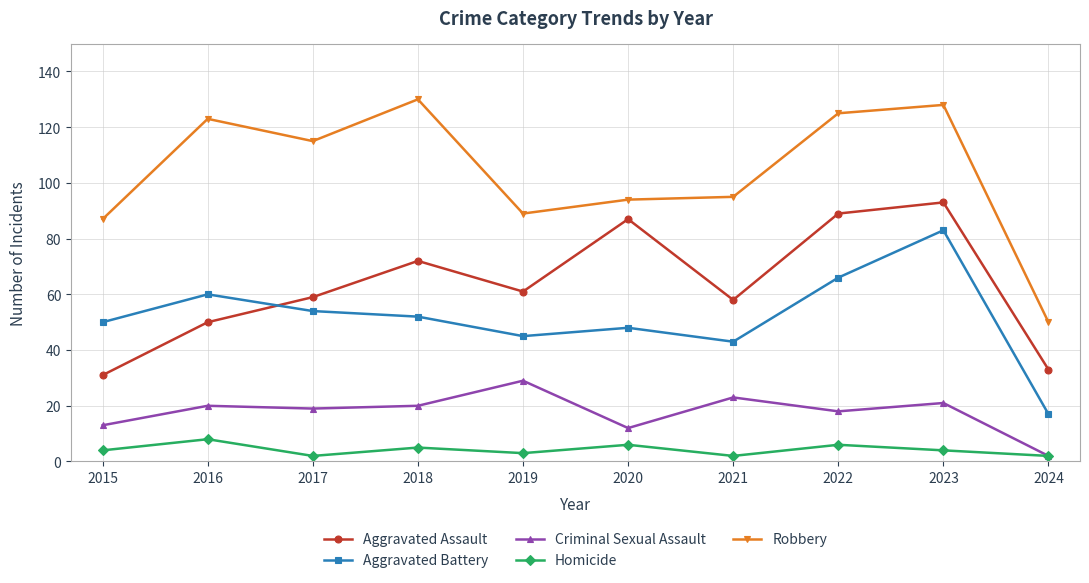

What is the minimum value for Homicide?

2